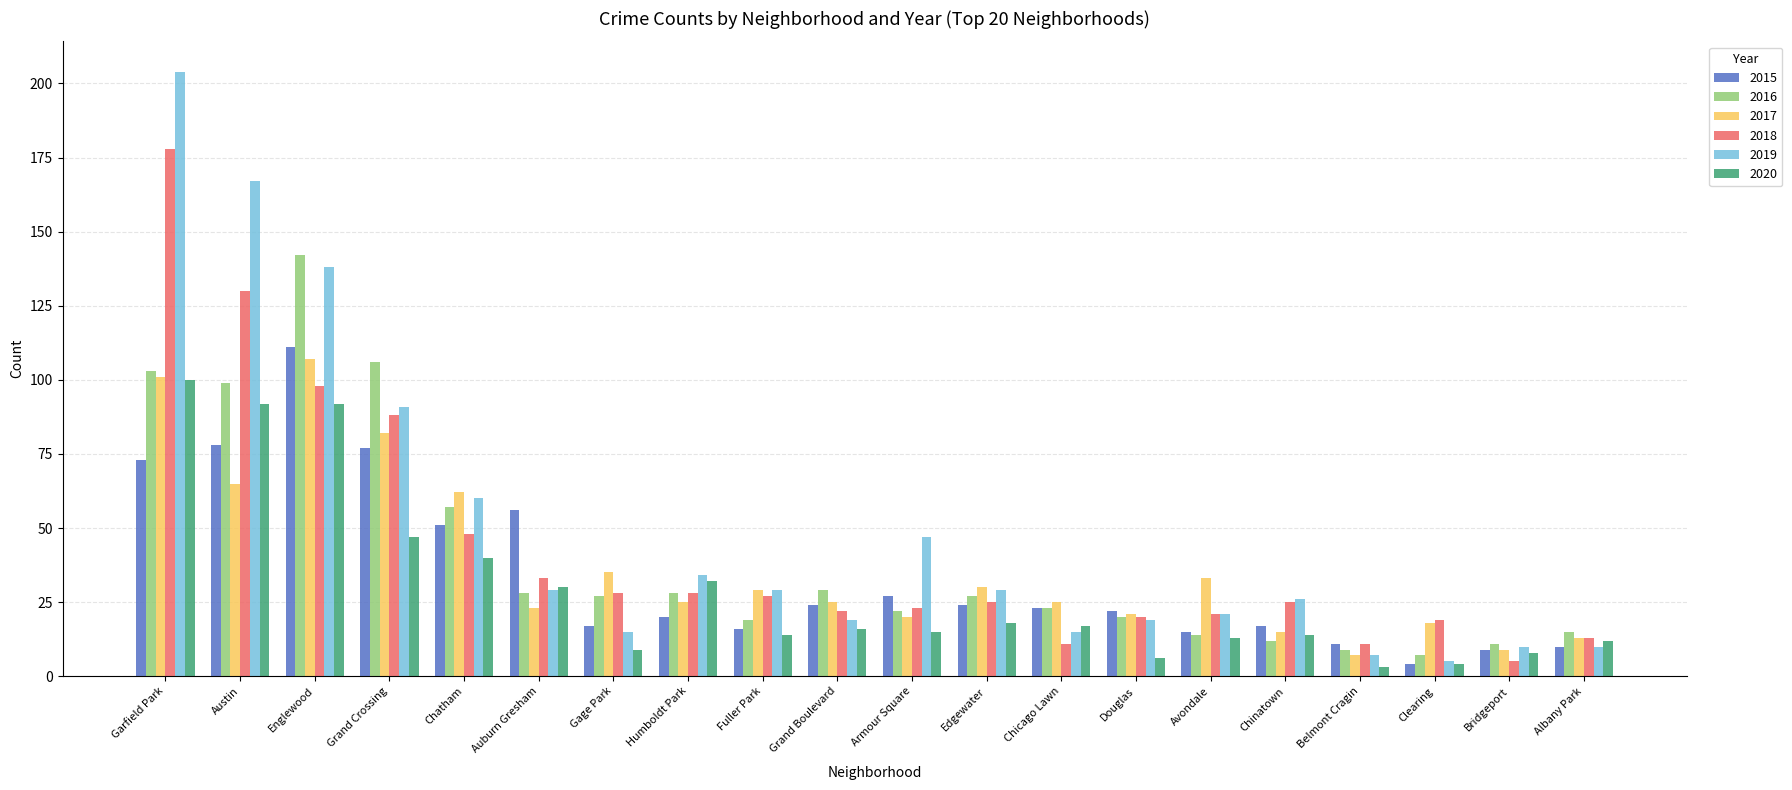

What is the difference between the 2020 values at Edgewater and Chatham?

22